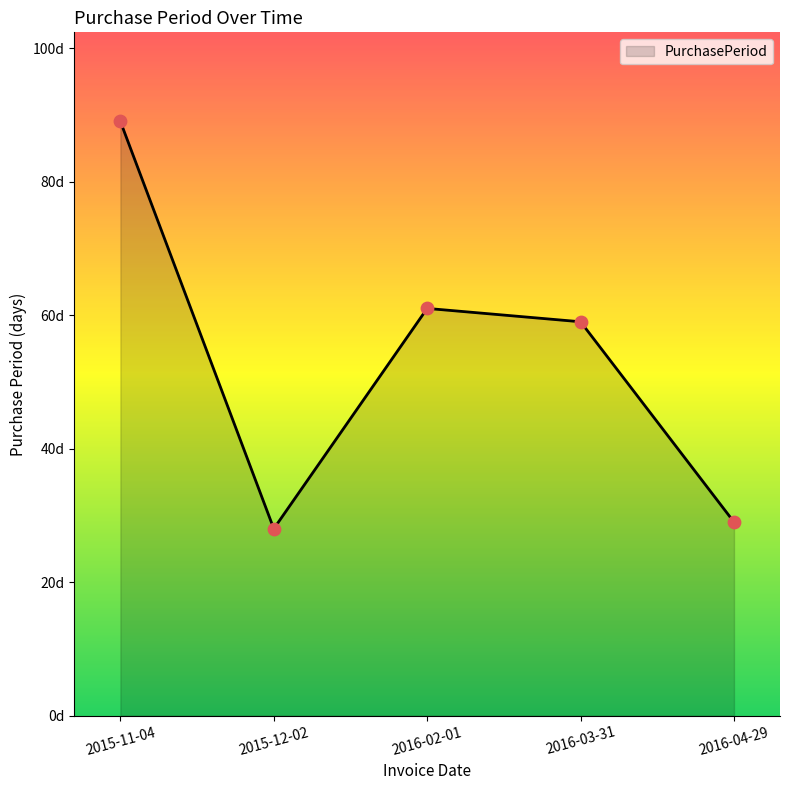

Does the chart have visible grid lines?

No